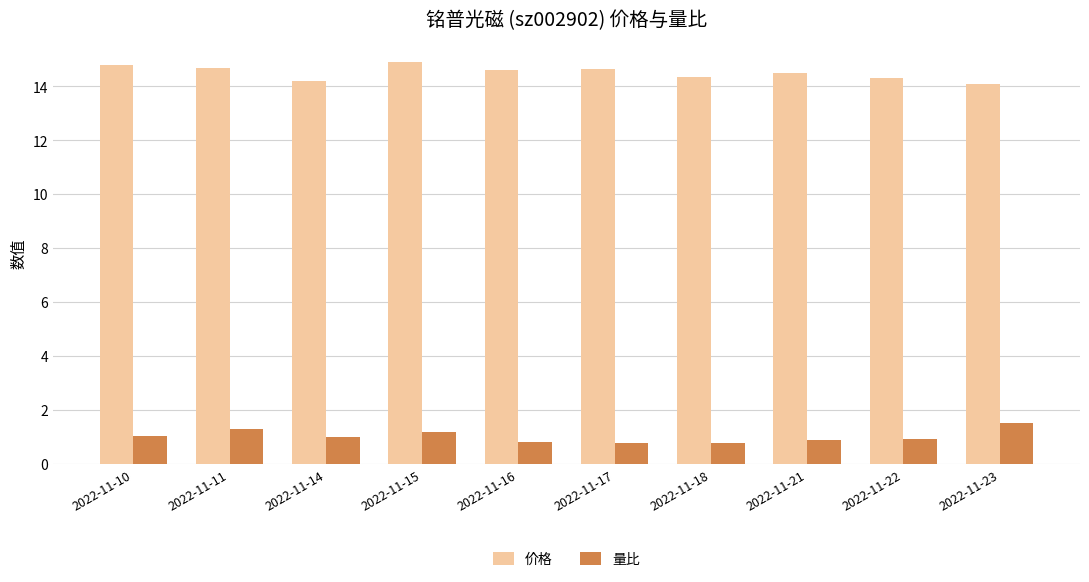

At which category does the chart reach its peak across all series?

2022-11-15